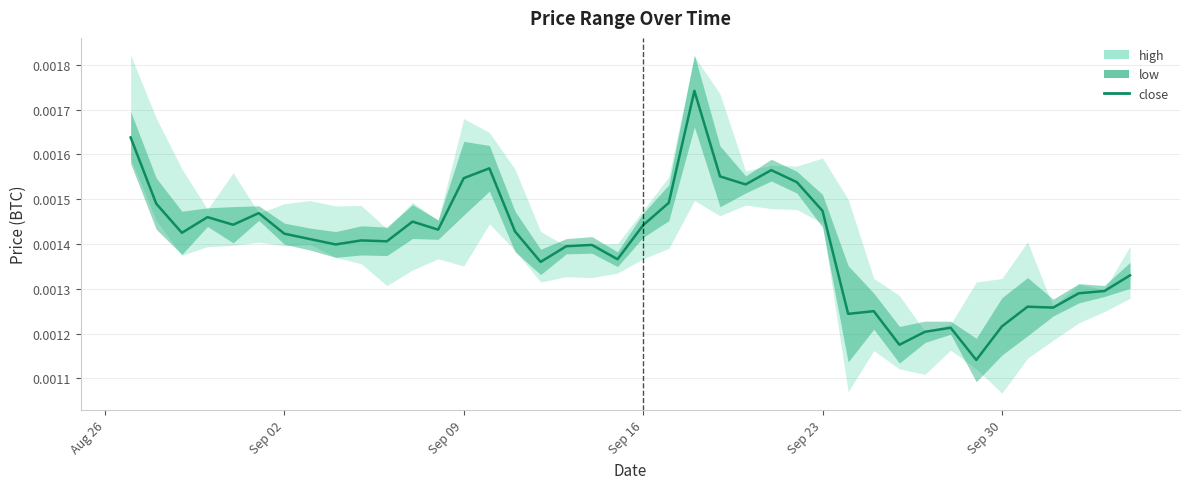

The value at 16 is 0.0. True or false?

False